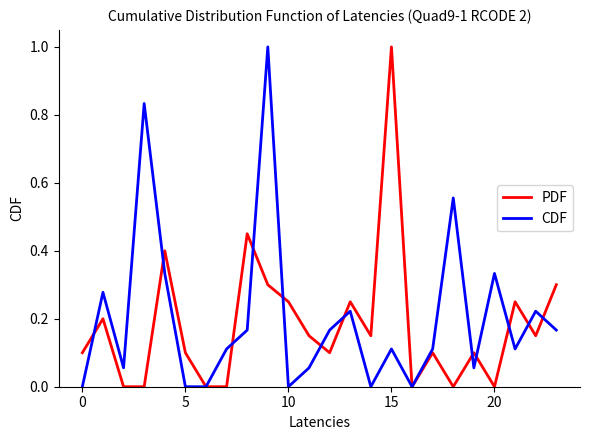

What is the highest value of the PDF series?

1.0